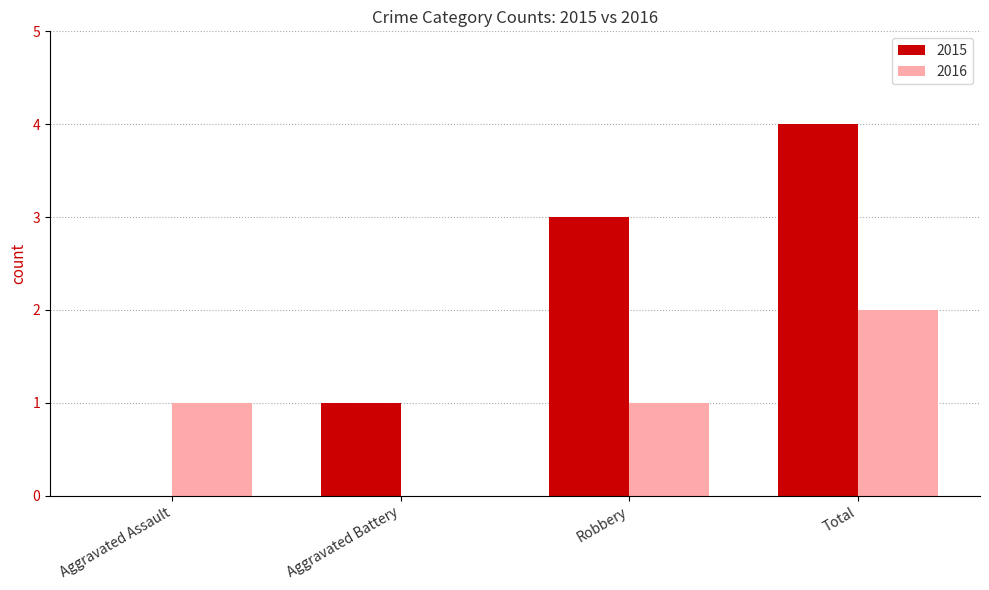

What is the sum of all 2015 values?

8